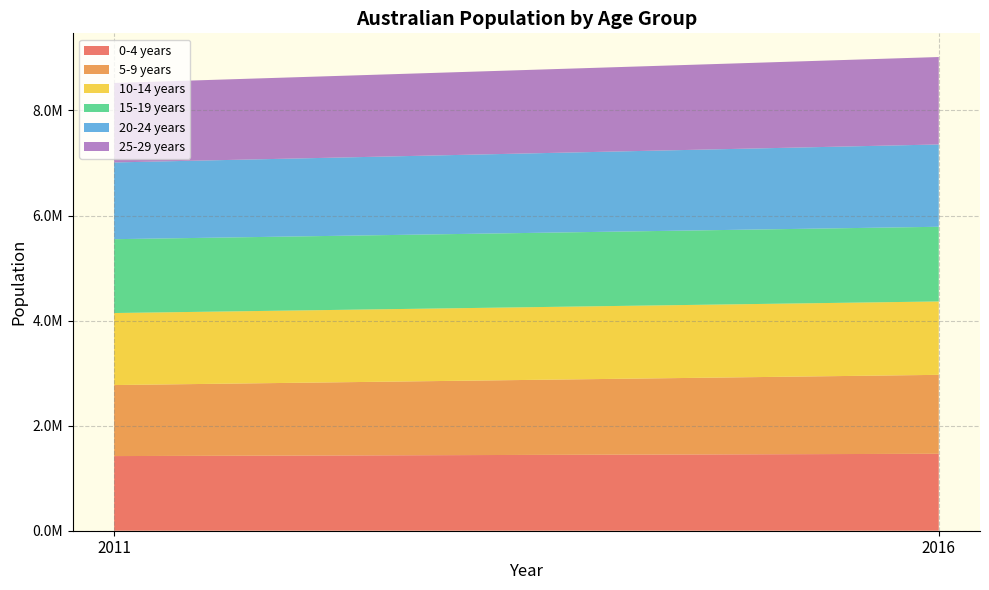

Reading left to right, list all the values displayed in this chart.

0-4 years: 2011=1421050	2016=1464779
5-9 years: 2011=1351921	2016=1502646
10-14 years: 2011=1371054	2016=1397183
15-19 years: 2011=1405798	2016=1421595
20-24 years: 2011=1460674	2016=1566793
25-29 years: 2011=1513236	2016=1664602